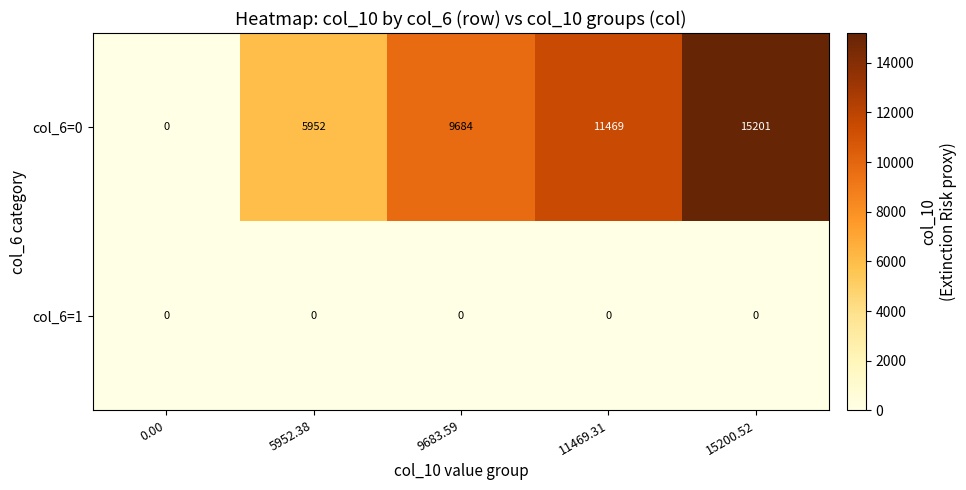

At which category is the sum across all series the highest?

15200.52